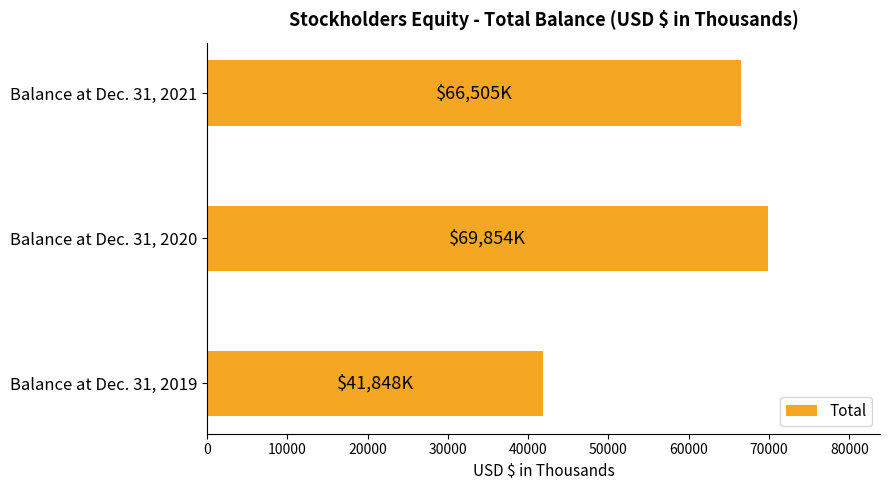

The value at Balance at Dec. 31, 2021 is 38297. True or false?

False